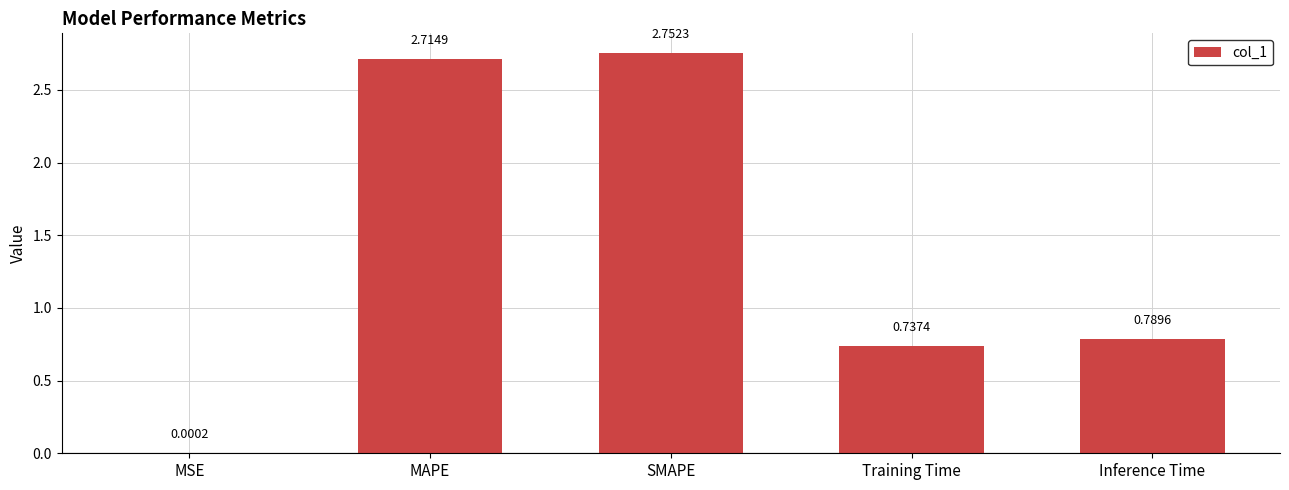

Are the bars grouped side by side (vs. stacked)?

No